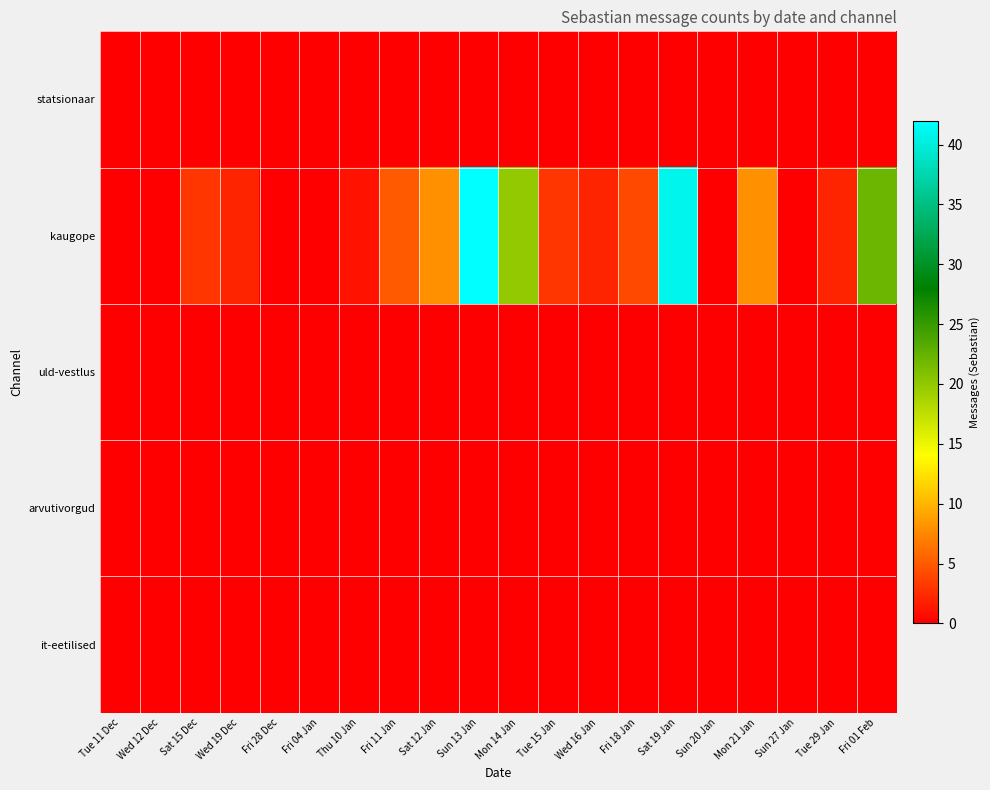

Reading left to right, list all the values displayed in this chart.

statsionaar: Tue 11 Dec=0	Wed 12 Dec=0	Sat 15 Dec=0	Wed 19 Dec=0	Fri 28 Dec=0	Fri 04 Jan=0	Thu 10 Jan=0	Fri 11 Jan=0	Sat 12 Jan=0	Sun 13 Jan=0	Mon 14 Jan=0	Tue 15 Jan=0	Wed 16 Jan=0	Fri 18 Jan=0	Sat 19 Jan=0	Sun 20 Jan=0	Mon 21 Jan=0	Sun 27 Jan=0	Tue 29 Jan=0	Fri 01 Feb=0
kaugope: Tue 11 Dec=0	Wed 12 Dec=0	Sat 15 Dec=3	Wed 19 Dec=2	Fri 28 Dec=0	Fri 04 Jan=0	Thu 10 Jan=1	Fri 11 Jan=5	Sat 12 Jan=8	Sun 13 Jan=42	Mon 14 Jan=20	Tue 15 Jan=3	Wed 16 Jan=2	Fri 18 Jan=4	Sat 19 Jan=41	Sun 20 Jan=0	Mon 21 Jan=8	Sun 27 Jan=0	Tue 29 Jan=2	Fri 01 Feb=22
uld-vestlus: Tue 11 Dec=0	Wed 12 Dec=0	Sat 15 Dec=0	Wed 19 Dec=0	Fri 28 Dec=0	Fri 04 Jan=0	Thu 10 Jan=0	Fri 11 Jan=0	Sat 12 Jan=0	Sun 13 Jan=0	Mon 14 Jan=0	Tue 15 Jan=0	Wed 16 Jan=0	Fri 18 Jan=0	Sat 19 Jan=0	Sun 20 Jan=0	Mon 21 Jan=0	Sun 27 Jan=0	Tue 29 Jan=0	Fri 01 Feb=0
arvutivorgud: Tue 11 Dec=0	Wed 12 Dec=0	Sat 15 Dec=0	Wed 19 Dec=0	Fri 28 Dec=0	Fri 04 Jan=0	Thu 10 Jan=0	Fri 11 Jan=0	Sat 12 Jan=0	Sun 13 Jan=0	Mon 14 Jan=0	Tue 15 Jan=0	Wed 16 Jan=0	Fri 18 Jan=0	Sat 19 Jan=0	Sun 20 Jan=0	Mon 21 Jan=0	Sun 27 Jan=0	Tue 29 Jan=0	Fri 01 Feb=0
it-eetilised: Tue 11 Dec=0	Wed 12 Dec=0	Sat 15 Dec=0	Wed 19 Dec=0	Fri 28 Dec=0	Fri 04 Jan=0	Thu 10 Jan=0	Fri 11 Jan=0	Sat 12 Jan=0	Sun 13 Jan=0	Mon 14 Jan=0	Tue 15 Jan=0	Wed 16 Jan=0	Fri 18 Jan=0	Sat 19 Jan=0	Sun 20 Jan=0	Mon 21 Jan=0	Sun 27 Jan=0	Tue 29 Jan=0	Fri 01 Feb=0